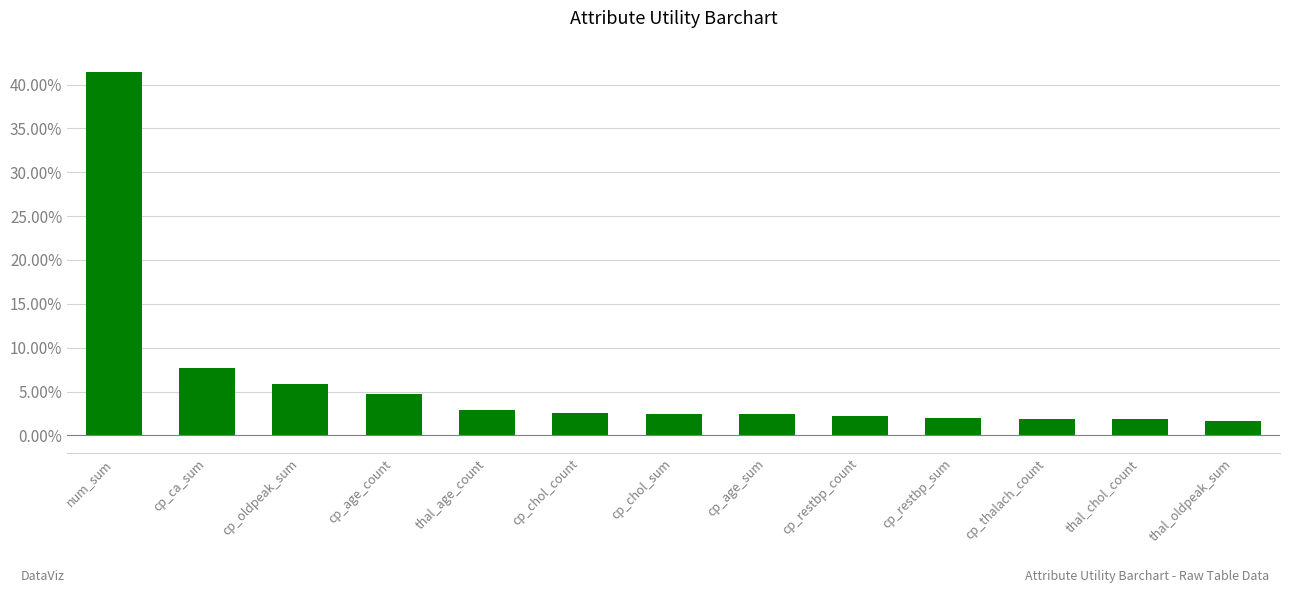

At which label is the value closest to 0?

thal_oldpeak_sum